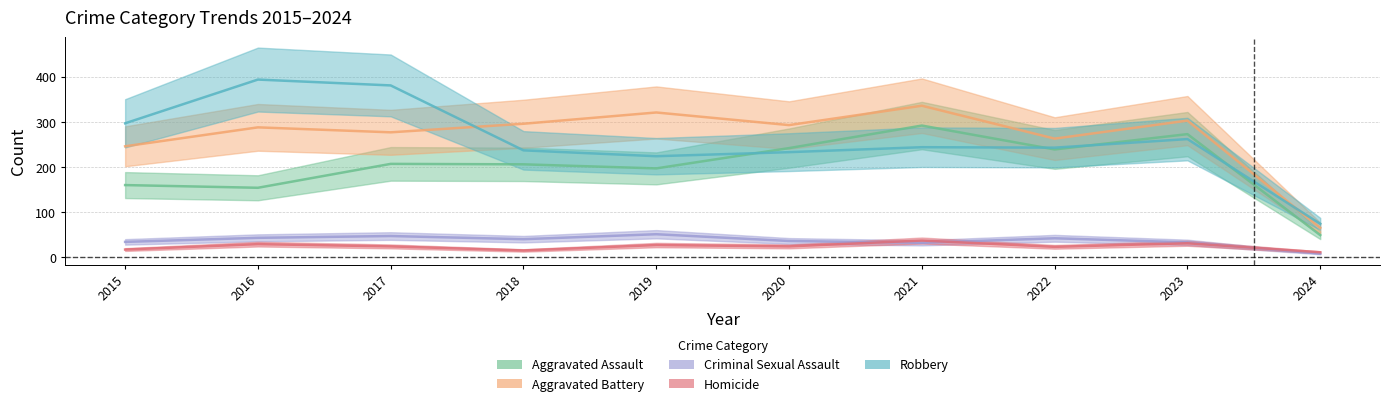

Reading left to right, list all the values displayed in this chart.

Aggravated Assault: 160	154	207	206	197	242	292	239	273	49
Aggravated Battery: 246	288	277	296	321	293	336	263	303	65
Criminal Sexual Assault: 34	43	47	40	51	36	32	42	33	8
Homicide: 17	29	24	15	27	24	37	23	31	11
Robbery: 297	394	381	237	224	233	244	243	262	74